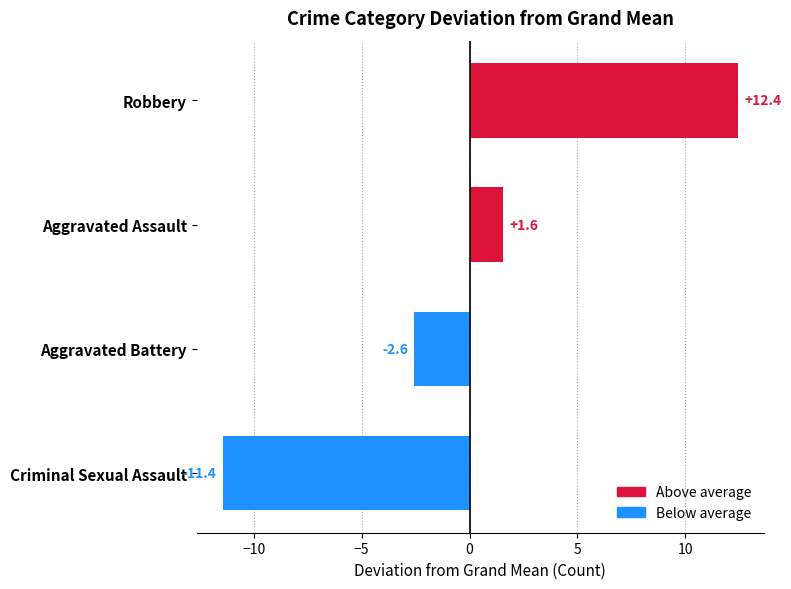

What is the sum of the values at Robbery and Criminal Sexual Assault?

1.0